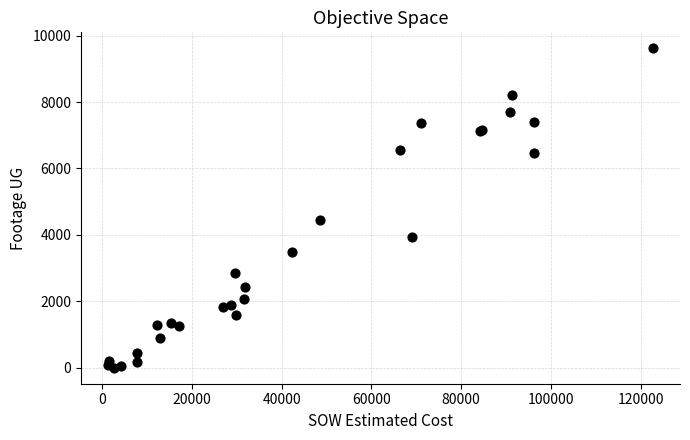

What Y value in the scatter plot is closest to 4809?

4443